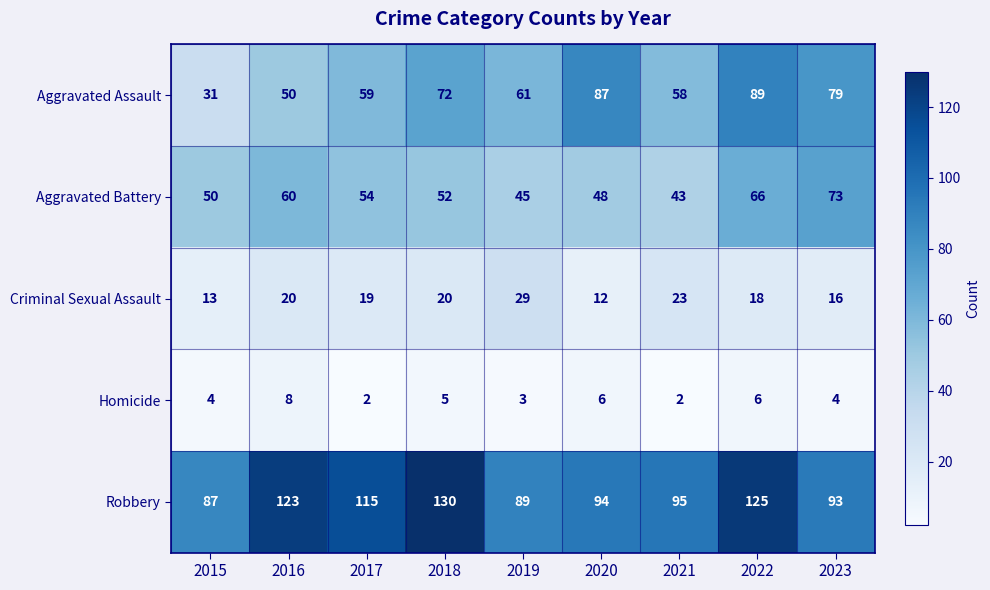

What is the approximate value of Robbery at 2023, to the nearest 10?

90